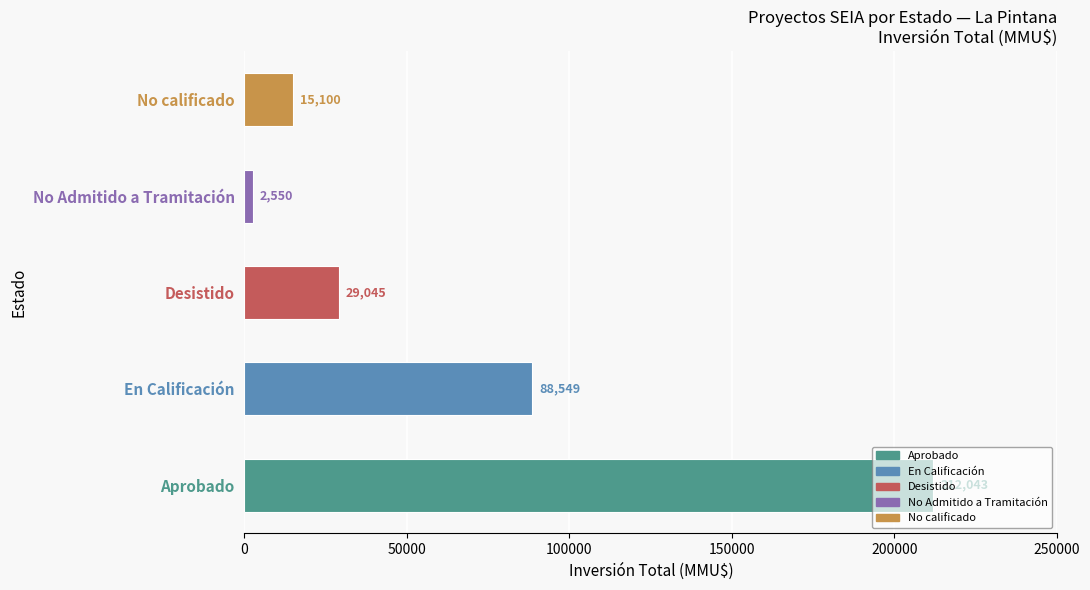

Where is the data nearest to the value 107296?

En Calificación